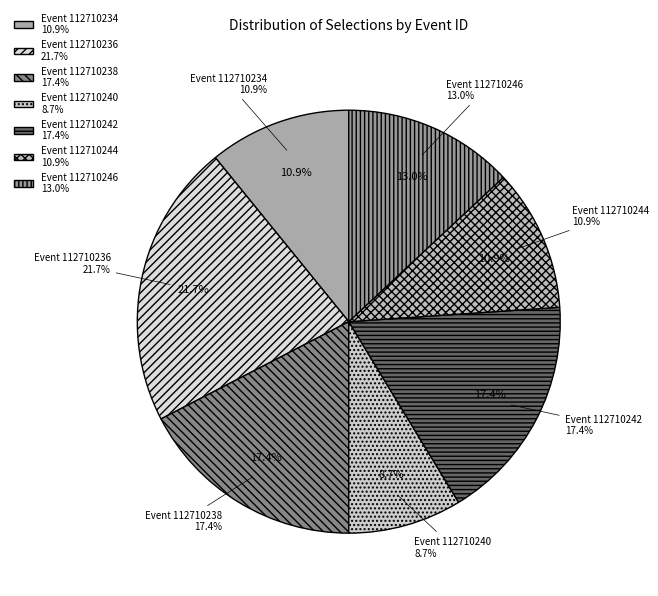

Rank the categories by value from highest to lowest.

112710236, 112710238, 112710242, 112710246, 112710234, 112710244, 112710240